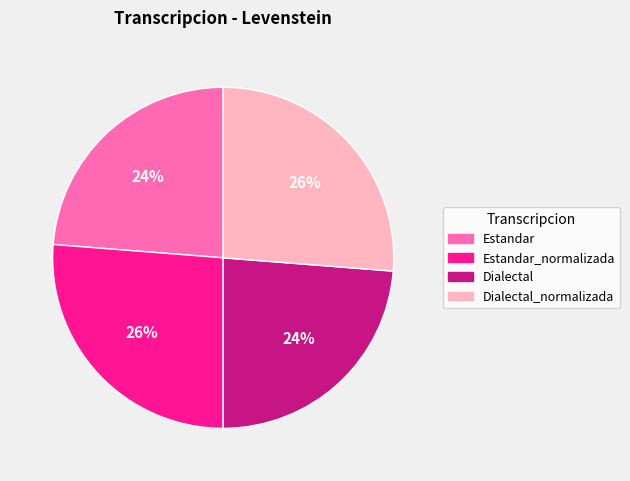

To the nearest percent, what is the average slice percentage?

25%